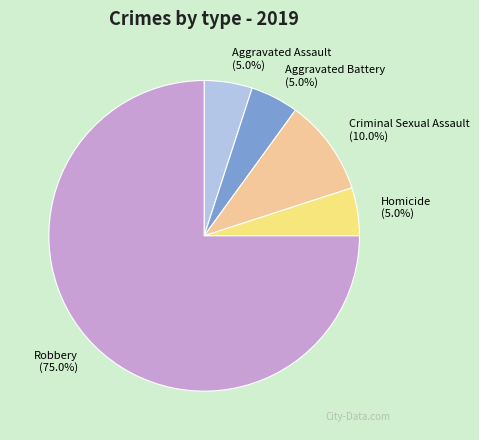

True or false: Aggravated Assault accounts for 17% of the total.

False